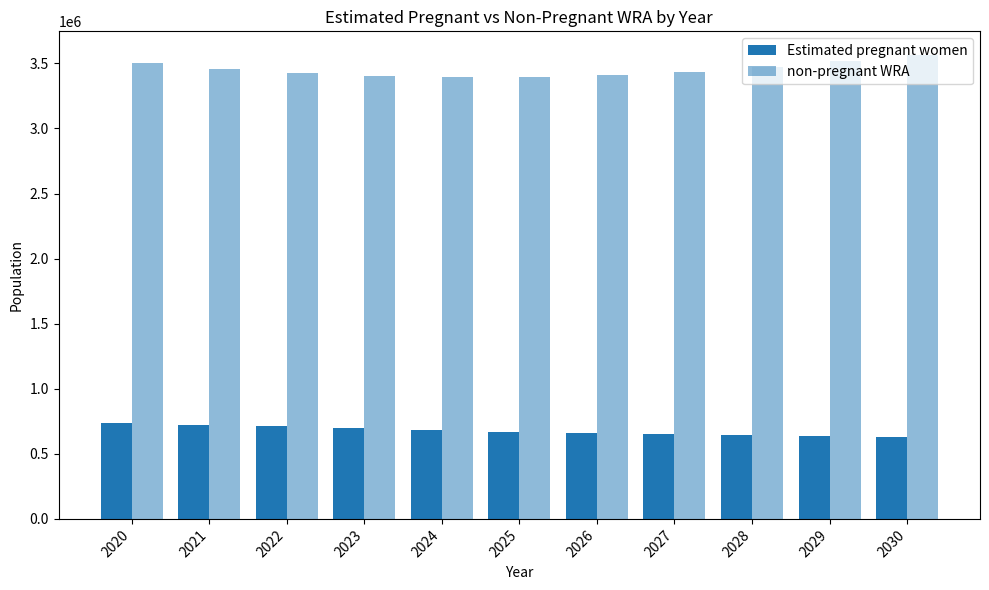

Does the chart contain any negative values?

No